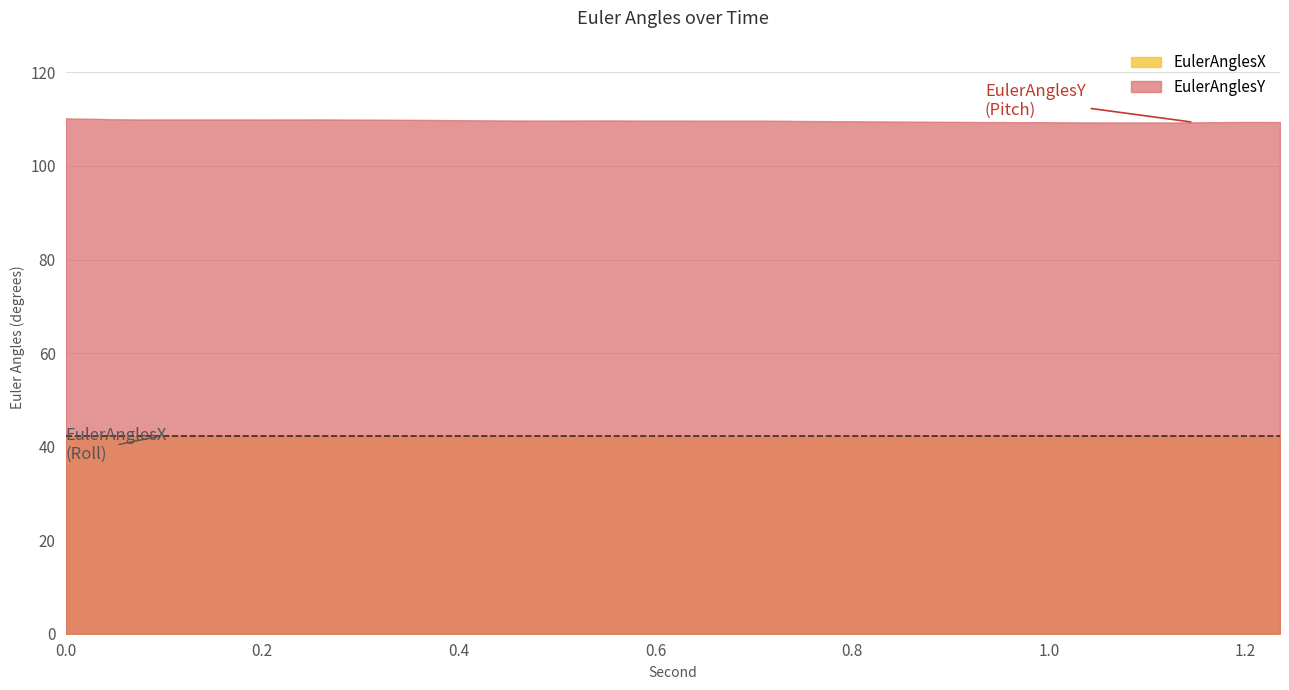

Count the number of categories in the chart.

40